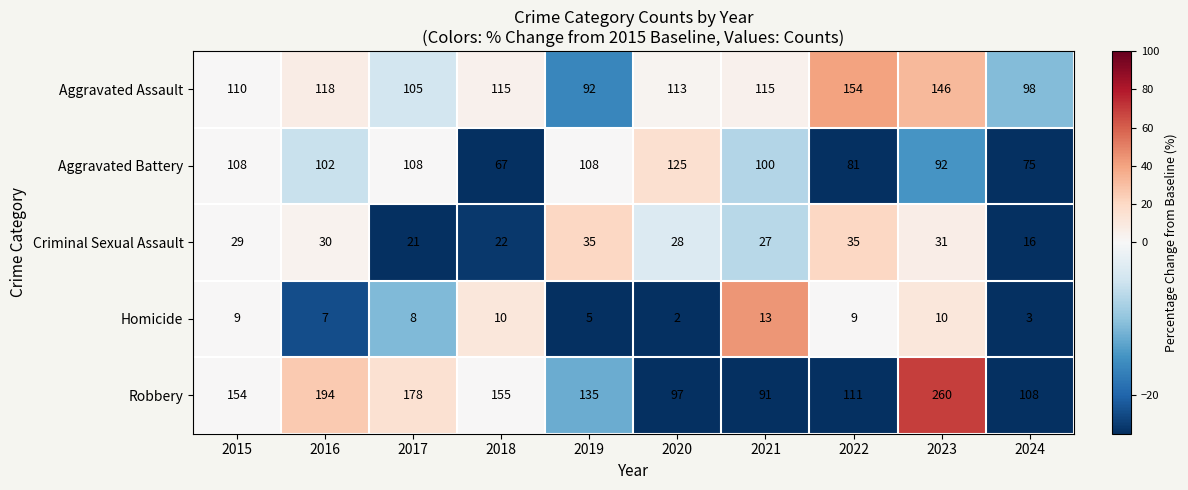

How many data points in Criminal Sexual Assault are less than 29?

5